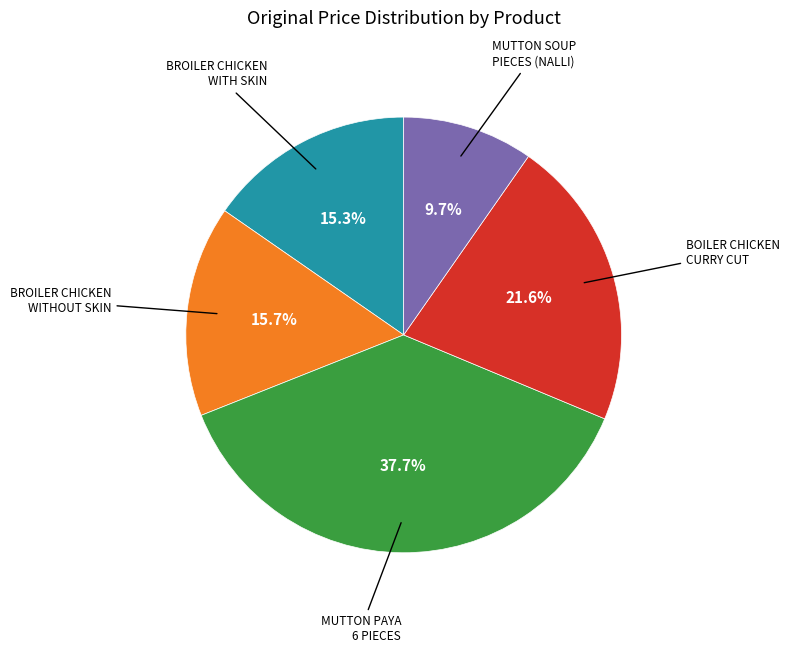

Is there any slice that represents more than half of the pie?

No